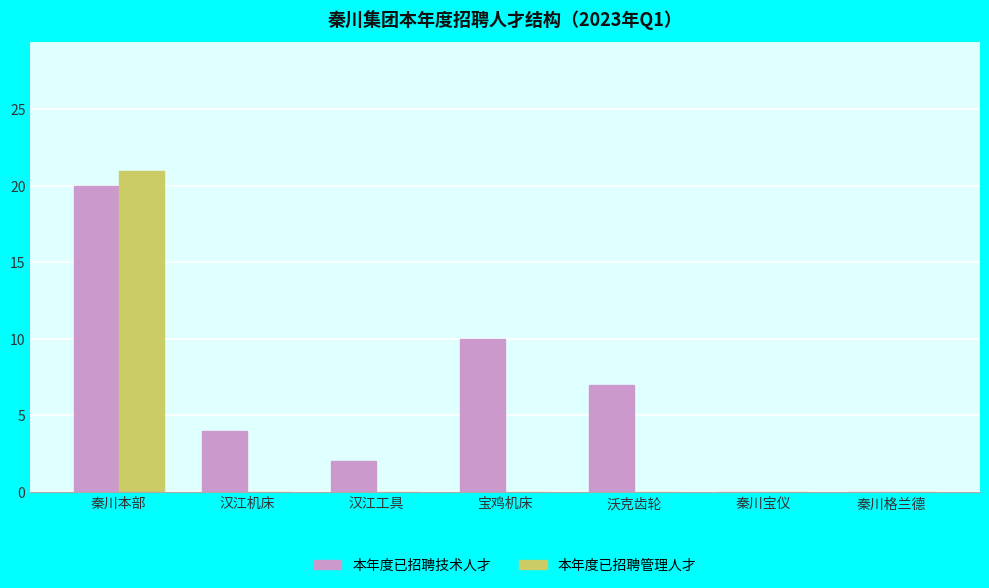

At which category is the sum across all series the highest?

秦川本部